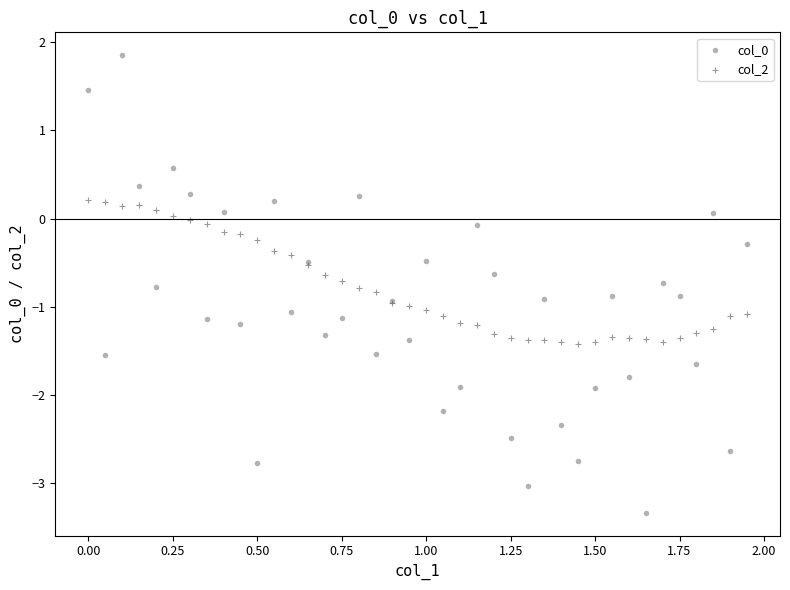

What is the X range (max minus min) for the scatter plot?

1.9